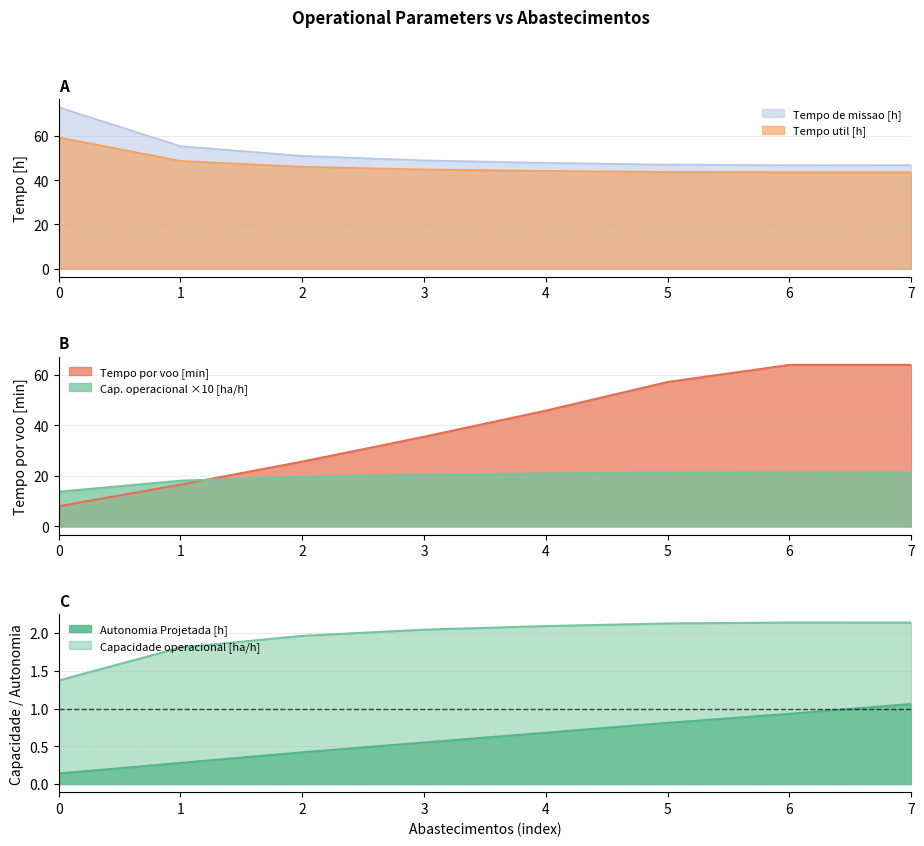

Reading right to left, what are all the values shown in this chart?

Capacidade operacional [ha/h]: 21.4	21.4	21.3	20.9	20.4	19.6	18.1	13.7
Tempo util [h]: 43.6	43.6	43.7	44.2	44.9	46.1	48.7	59.4
Tempo de missao [h]: 46.8	46.8	47.0	47.8	48.9	51.0	55.4	73.0
Autonomia Projetada [h]: 1.1	0.9	0.8	0.7	0.6	0.4	0.3	0.1
Tempo por voo [min]: 63.8	63.8	57.0	45.7	35.4	25.6	16.5	8.0